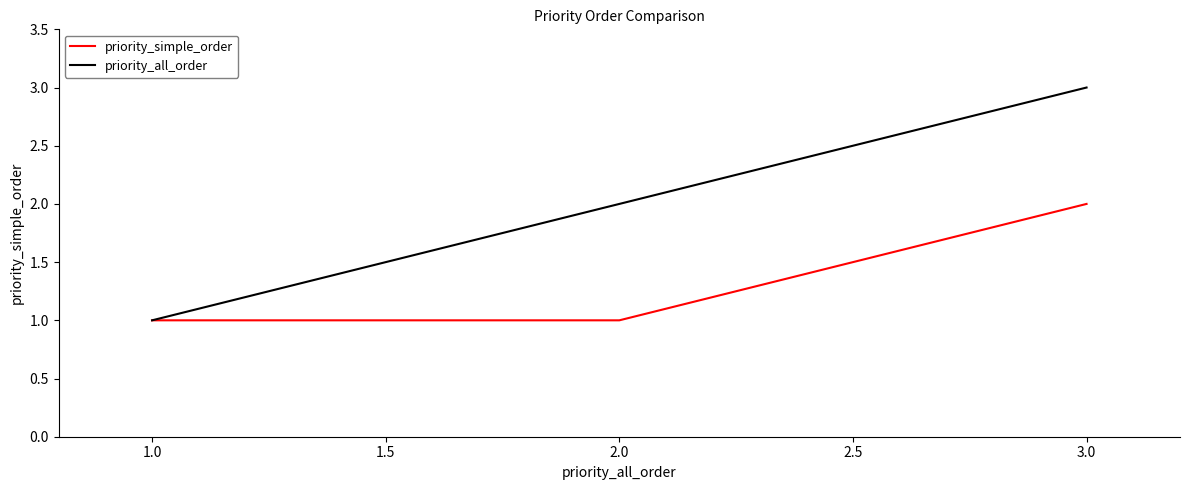

The value of priority_simple_order at 2.0 is 0. True or false?

False